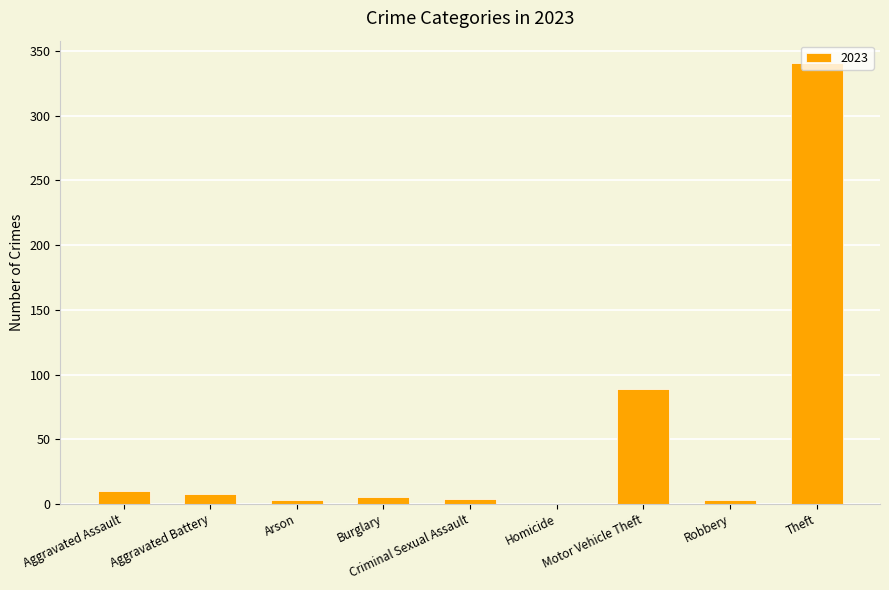

What is the sum of all values?

463